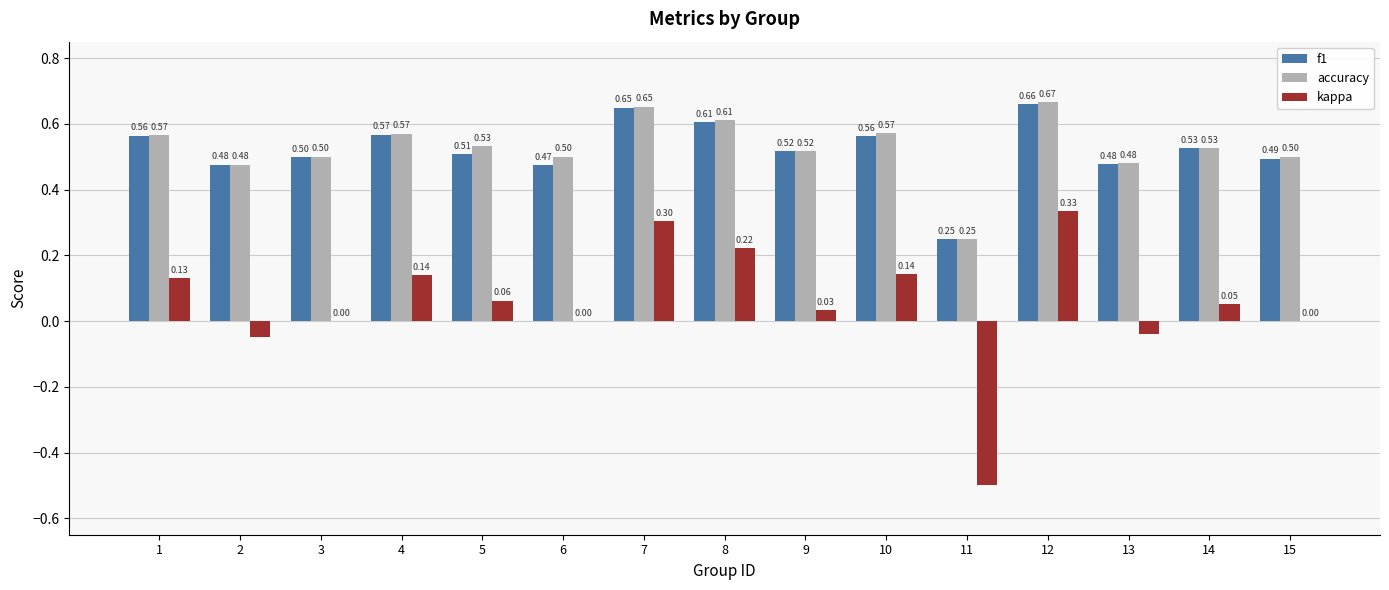

How many data points does each series have?

15